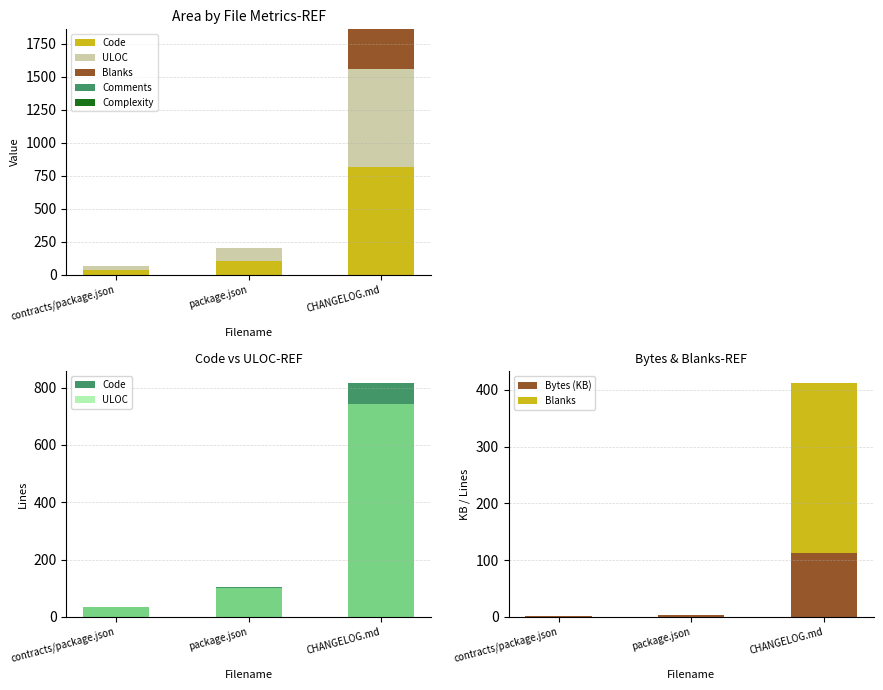

True or false: Complexity has a value of 0.0 at package.json.

True